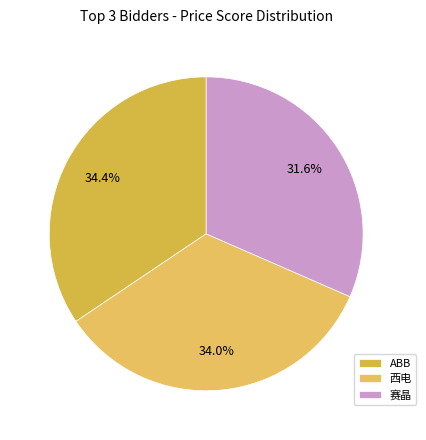

How many segments does this pie chart have?

3